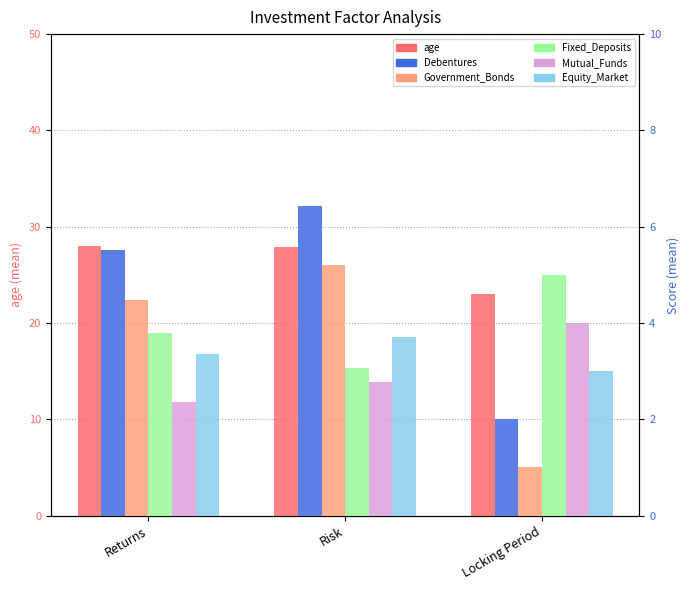

What are all the series names shown in the legend?

age, Debentures, Government_Bonds, Fixed_Deposits, Mutual_Funds, Equity_Market